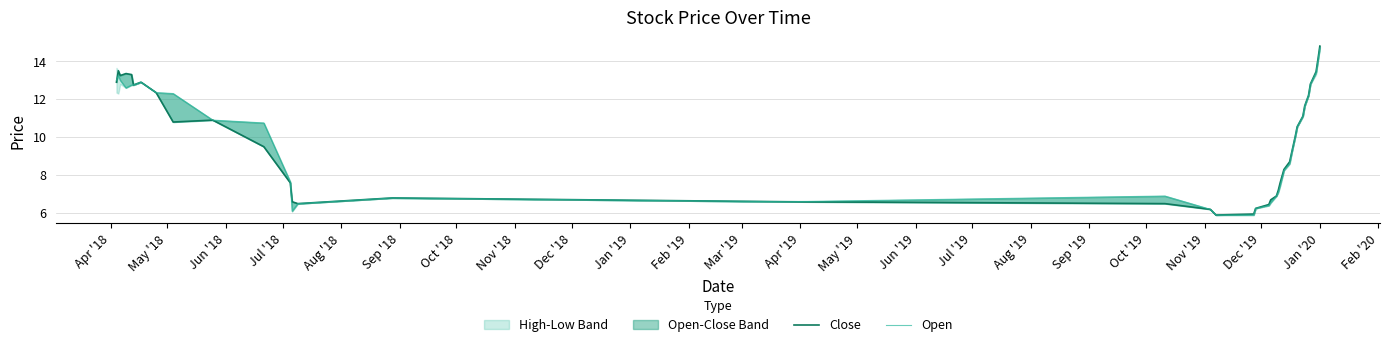

Which series has the widest spread of values?

Close